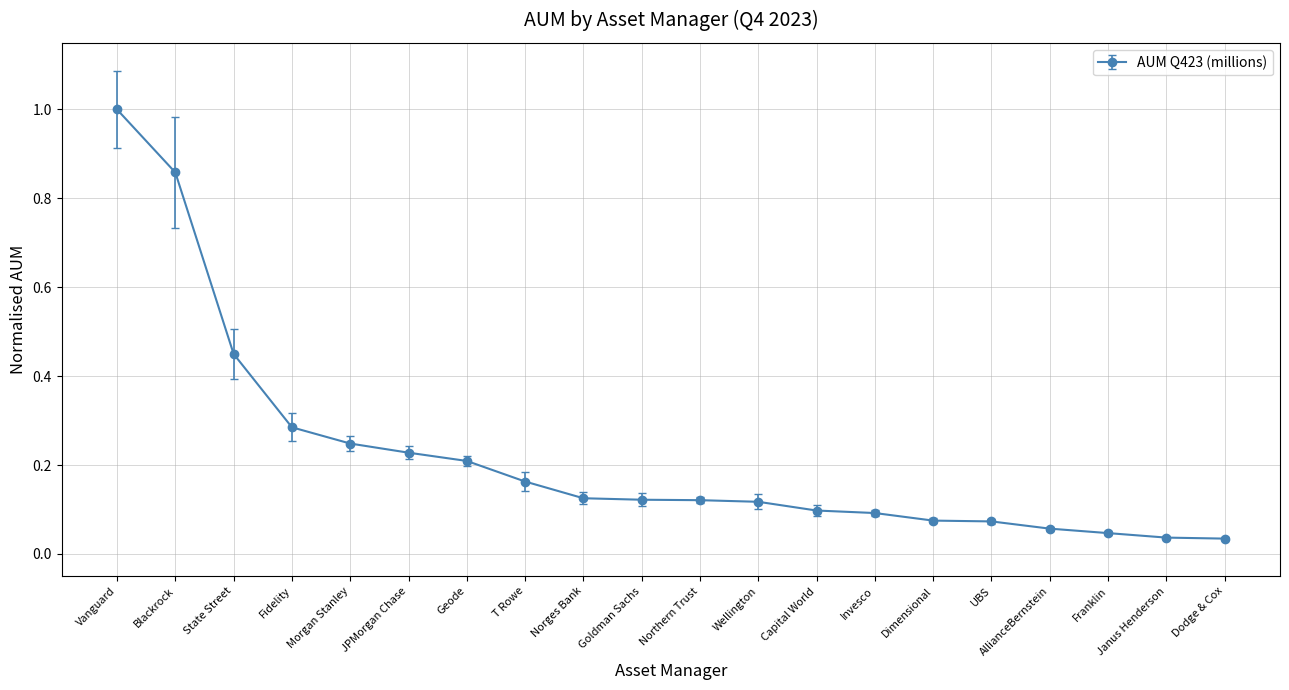

The chart shows a value of 0.0 at Norges Bank. True or false?

False